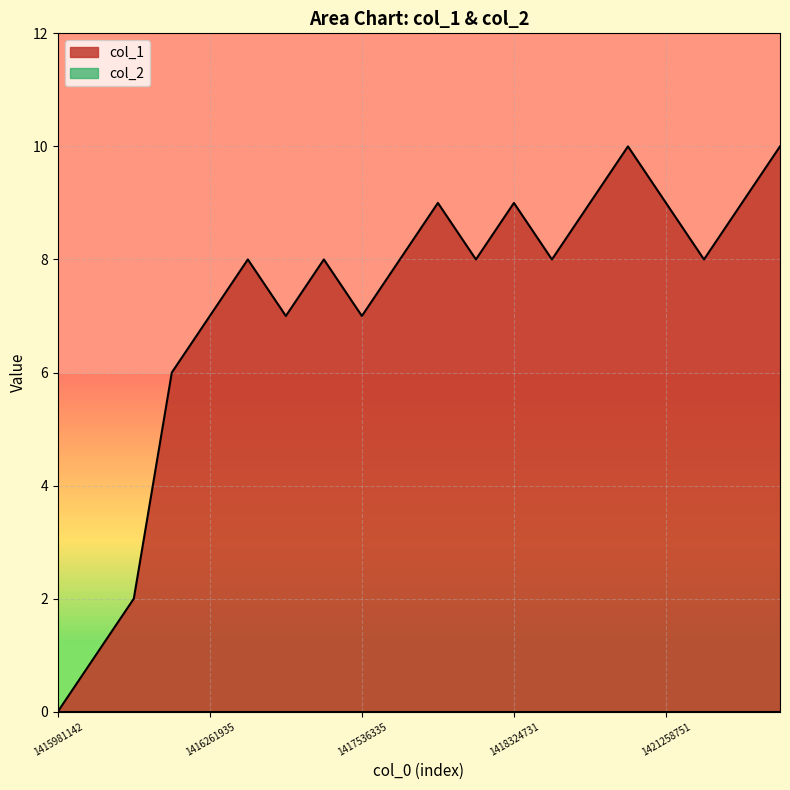

Count the values in the range 7 to 9.

14